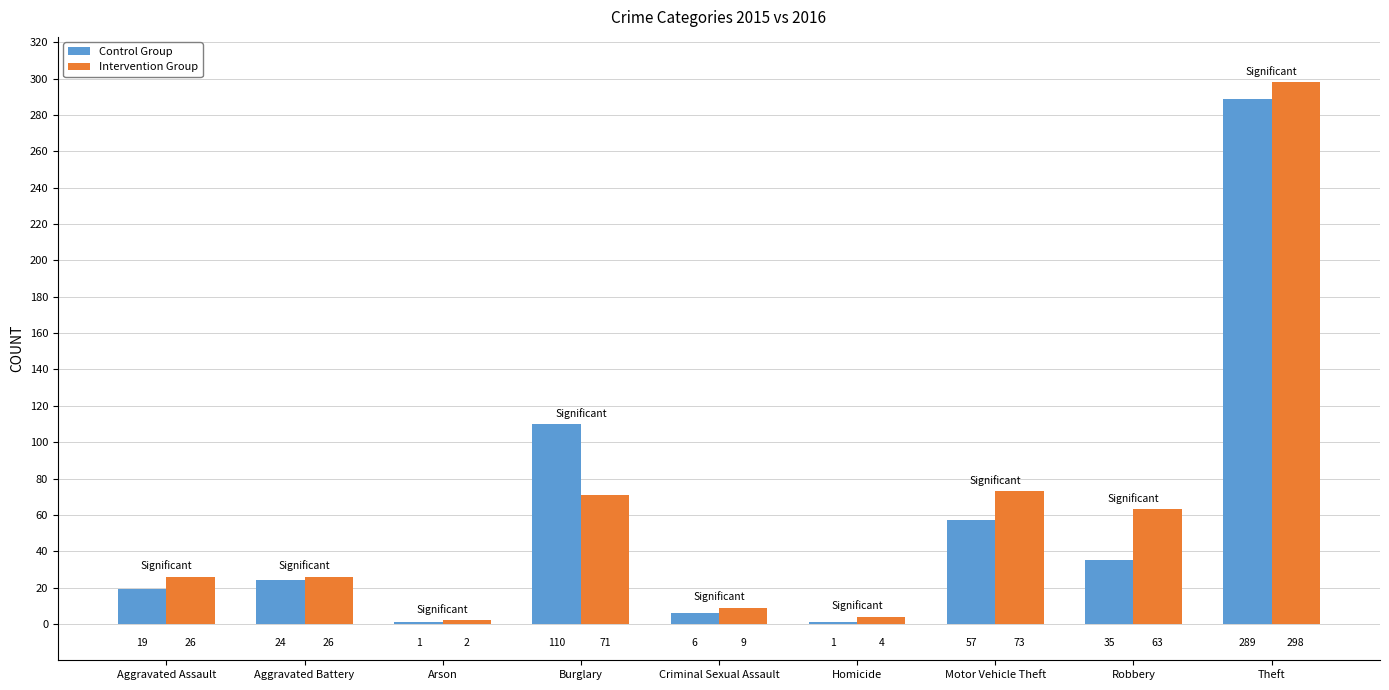

Are the bars grouped side by side (vs. stacked)?

Yes